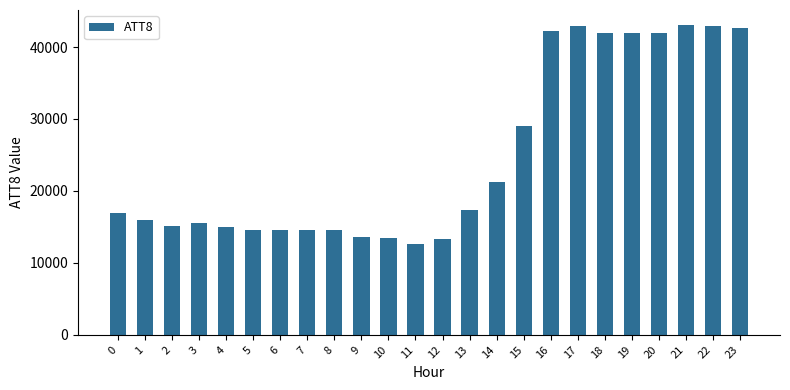

What is the minimum value shown in the chart?

12600